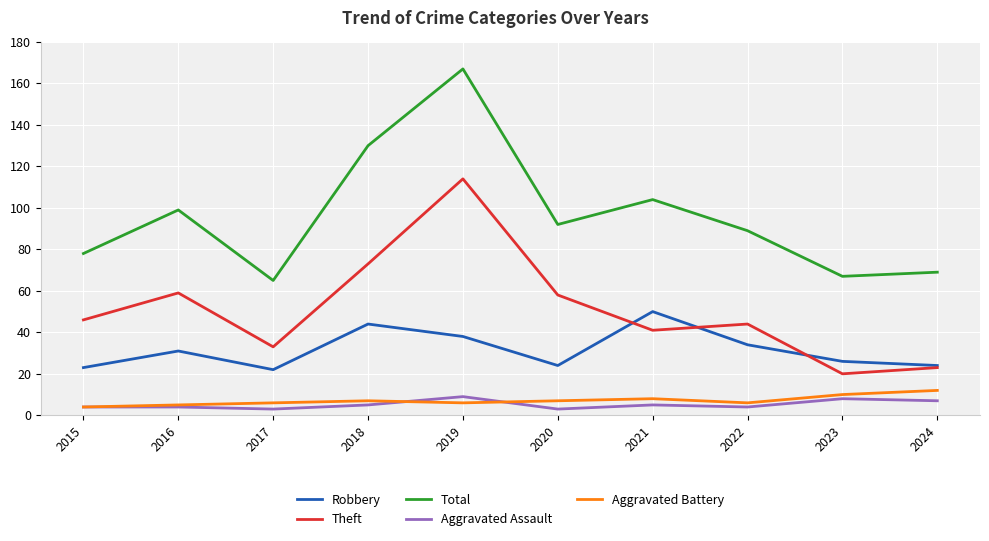

How many lines are shown in the chart?

5